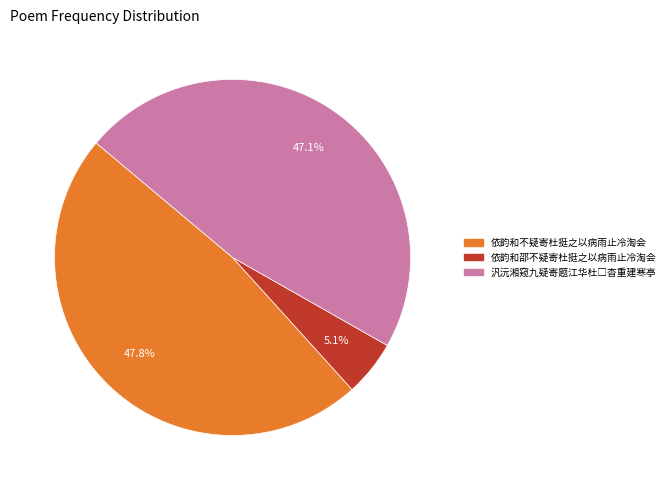

The 依韵和不疑寄杜挺之以病雨止冷淘会 slice represents 34% of the pie. True or false?

False